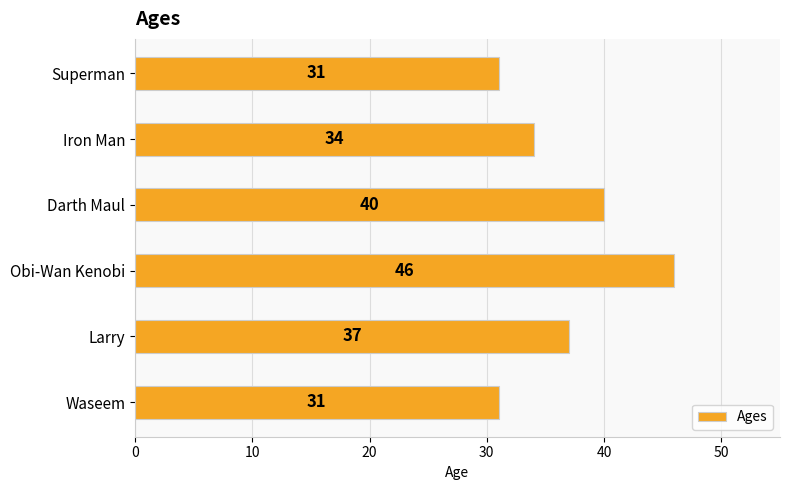

Reading top to bottom, what are all the values shown in this chart?

Superman=31	Iron Man=34	Darth Maul=40	Obi-Wan Kenobi=46	Larry=37	Waseem=31